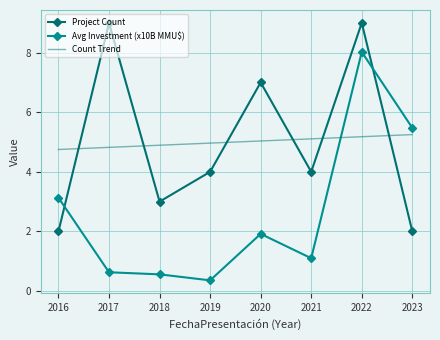

At 2016, list the series in order from smallest to largest.

Project Count, Avg Investment (x10B MMU$), Count Trend